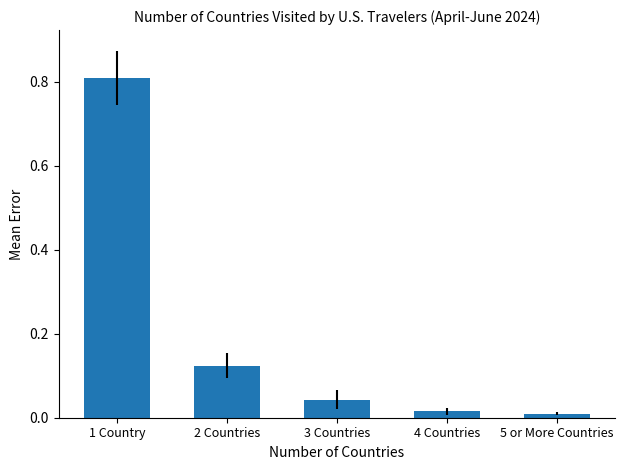

What is the difference between the maximum and minimum values?

0.8